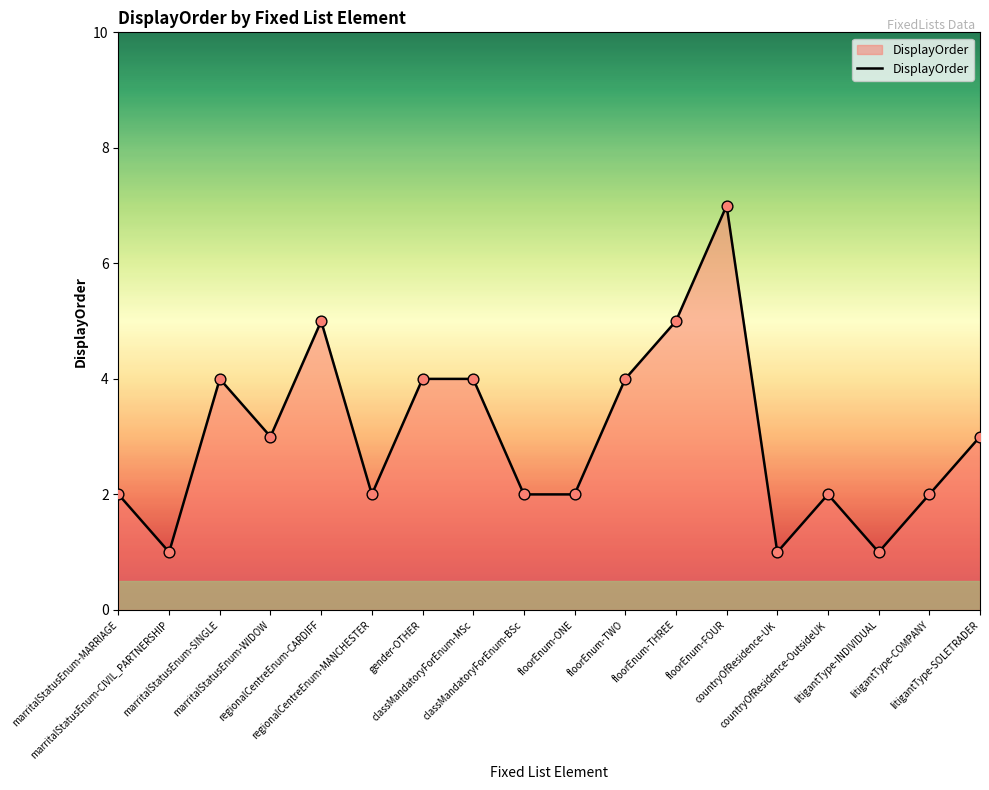

What is the change in value from marritalStatusEnum-SINGLE to floorEnum-ONE?

-2